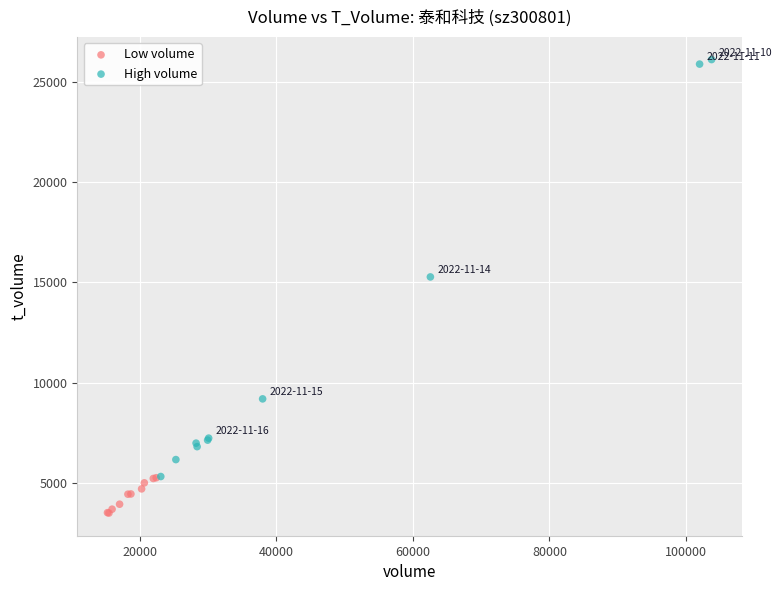

Which series contains the lowest Y value?

Low volume